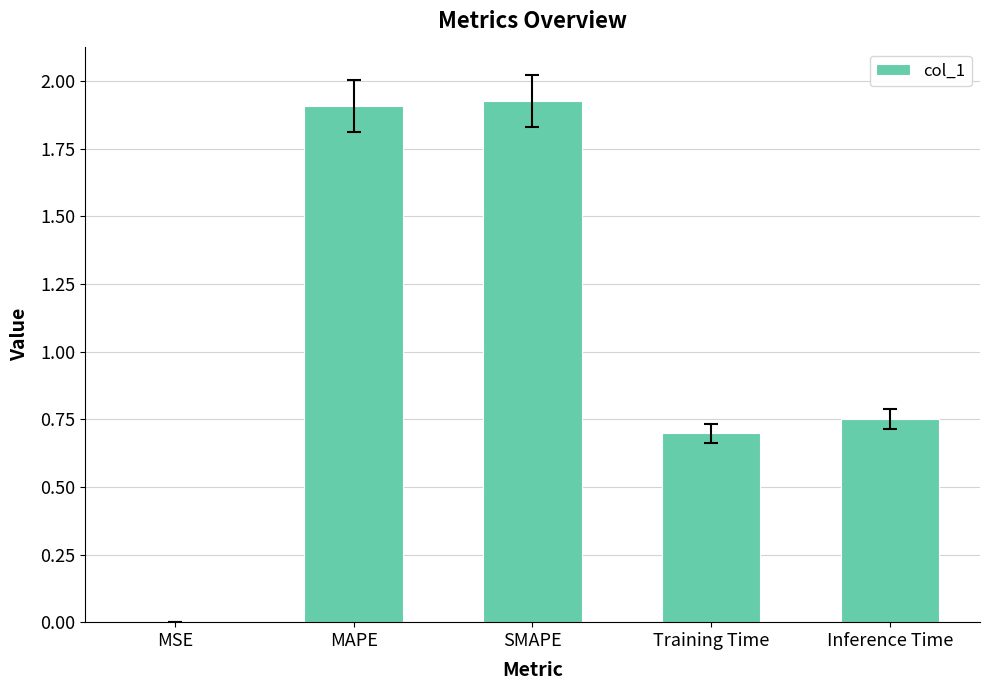

True or false: the data shows 0.2 at Inference Time.

False